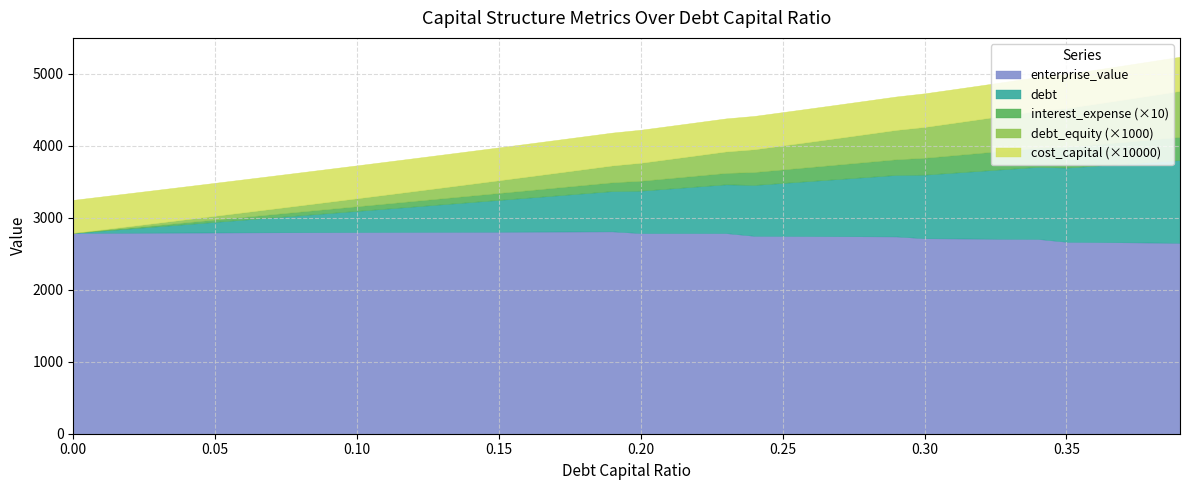

How many lines are shown in the chart?

5